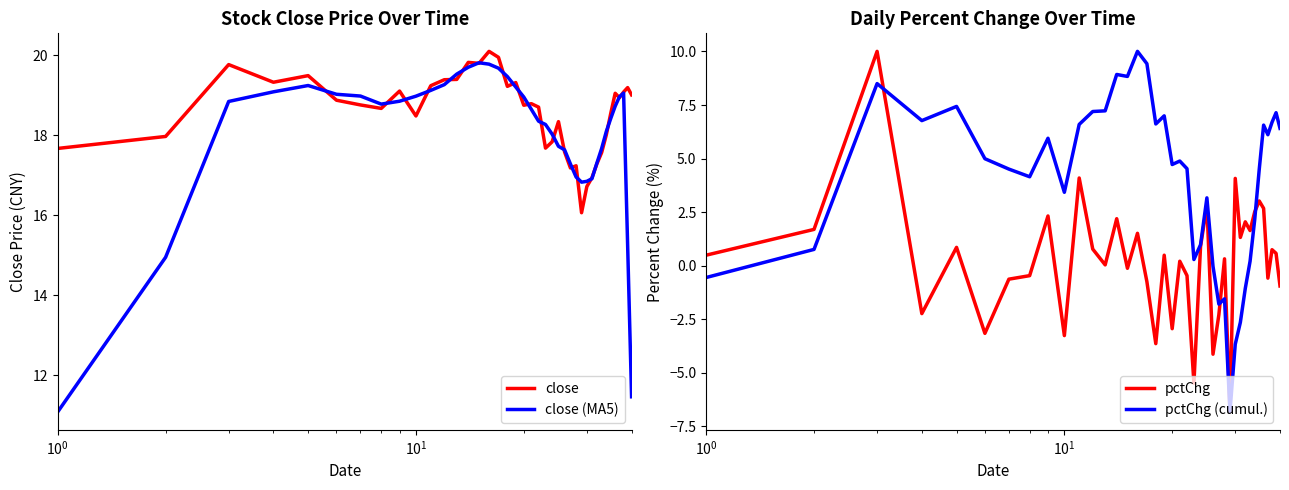

How many data points in close are above 18?

28